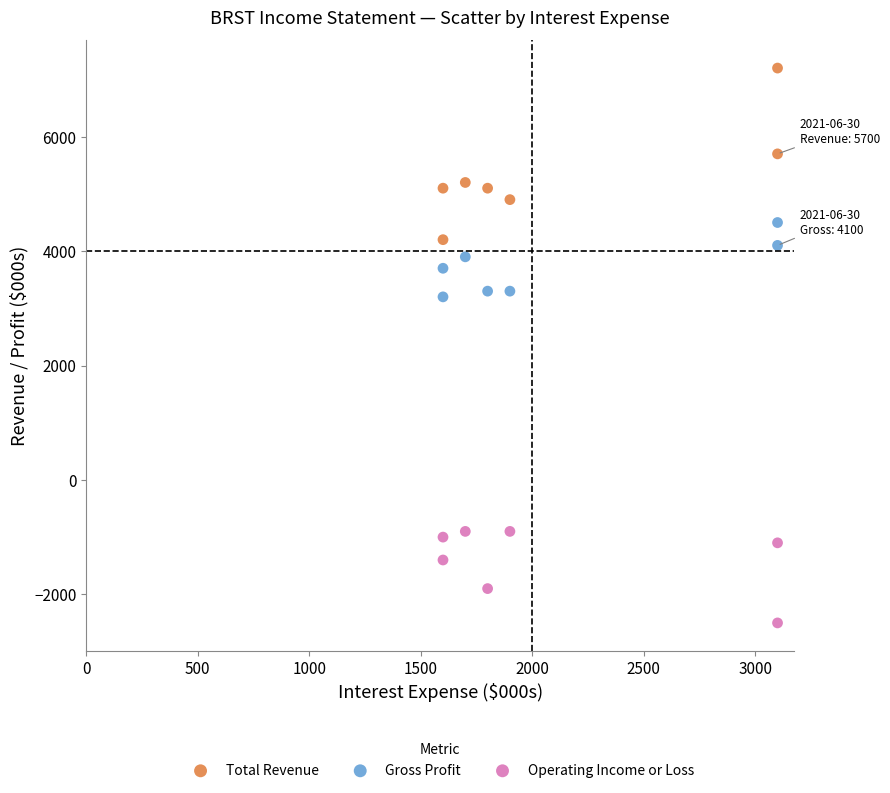

Which series reaches the maximum Y coordinate?

Total Revenue